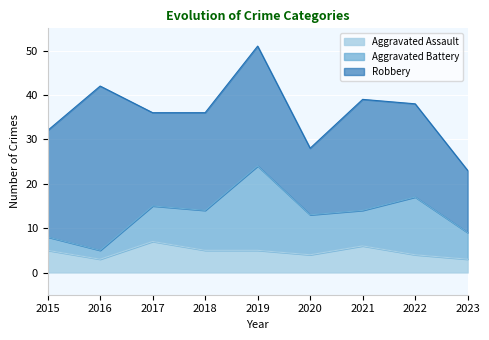

How many lines are shown in the chart?

3